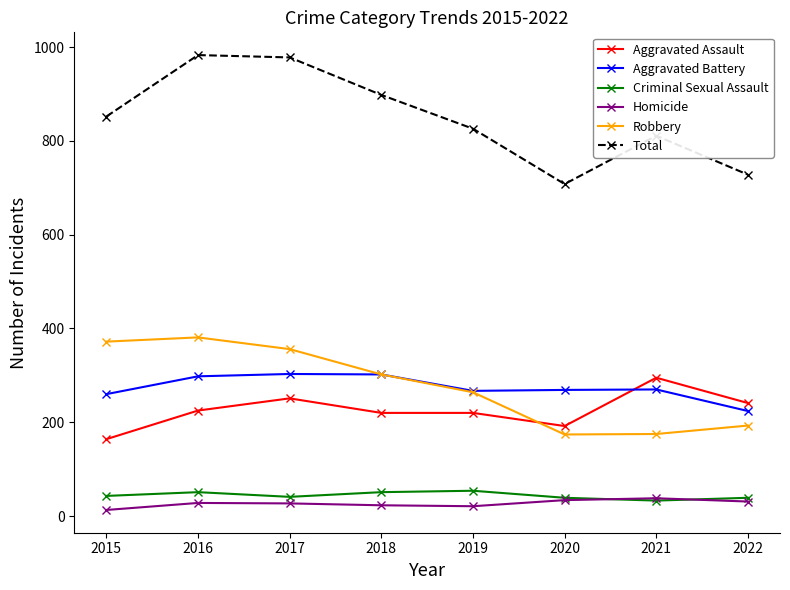

The value of Aggravated Battery at 2016 is 448. True or false?

False